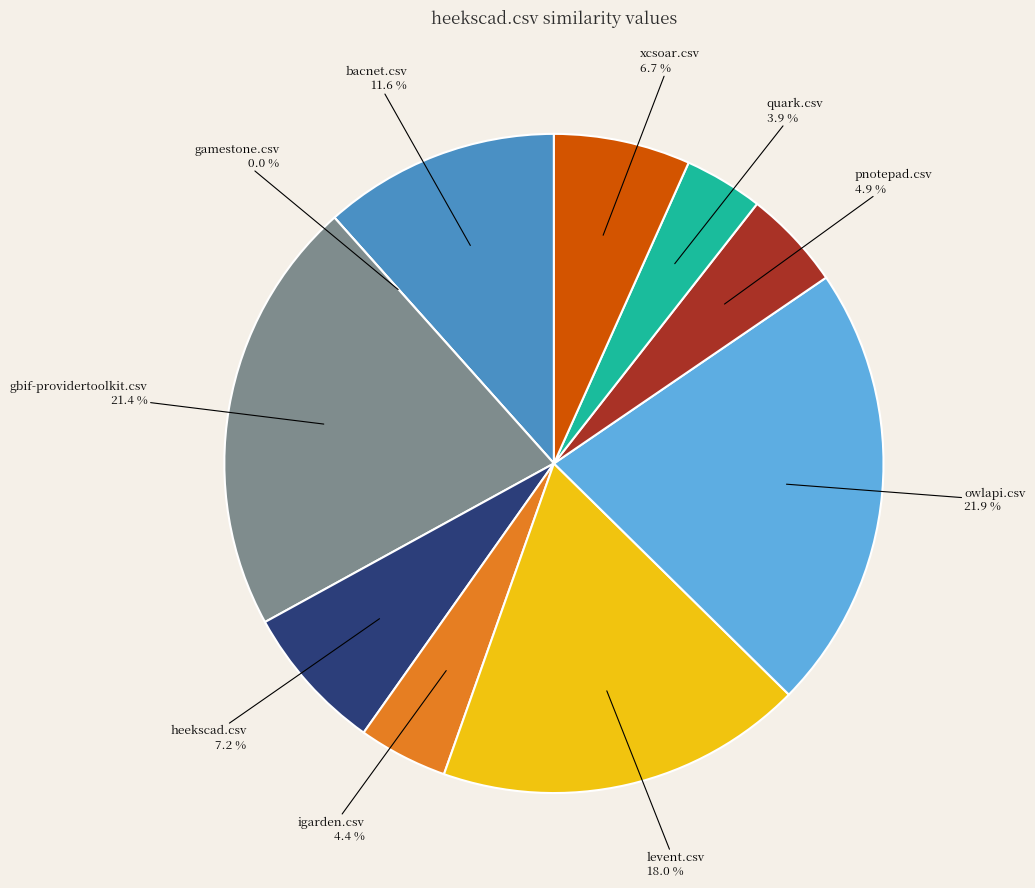

Is there any slice that represents more than half of the pie?

No